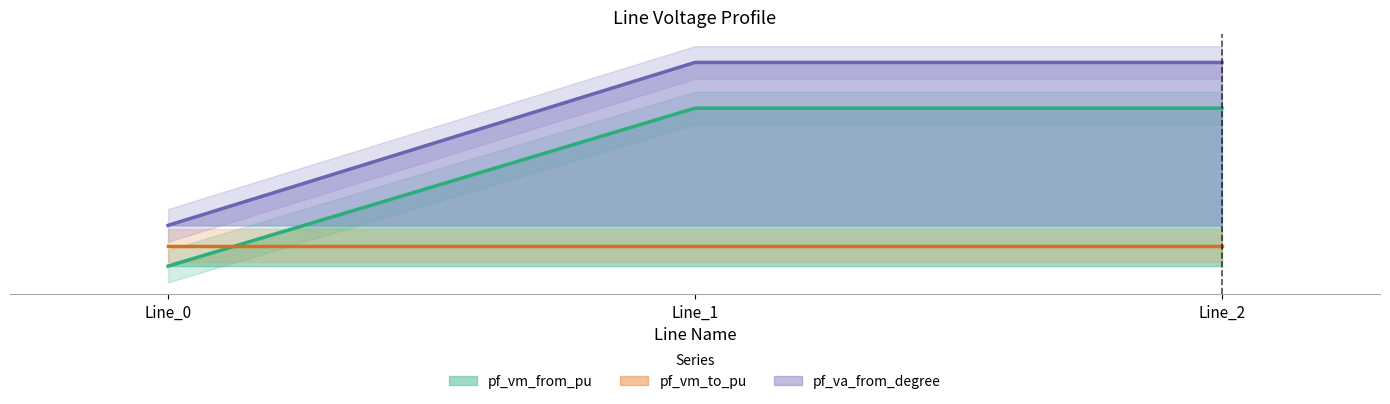

At which label does pf_va_from_degree reach its minimum?

Line_0